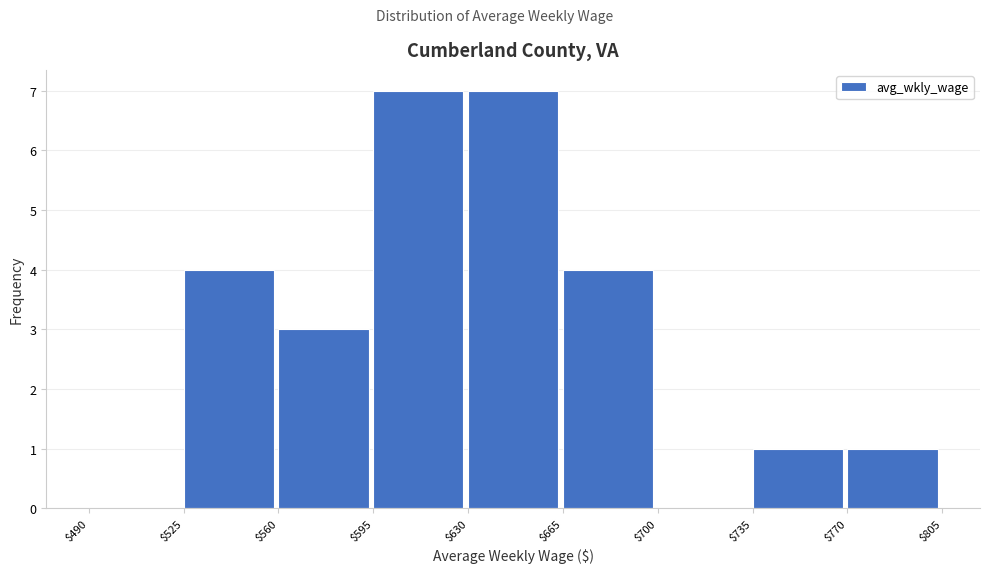

Reading left to right, transcribe this chart: for each bar, give the range it covers on the x-axis and its height. The values are not printed on the chart, so give them approximately, as read against the axis.

$490 to $525: 0
$525 to $560: 4
$560 to $595: 3
$595 to $630: 7
$630 to $665: 7
$665 to $700: 4
$700 to $735: 0
$735 to $770: 1
$770 to $805: 1